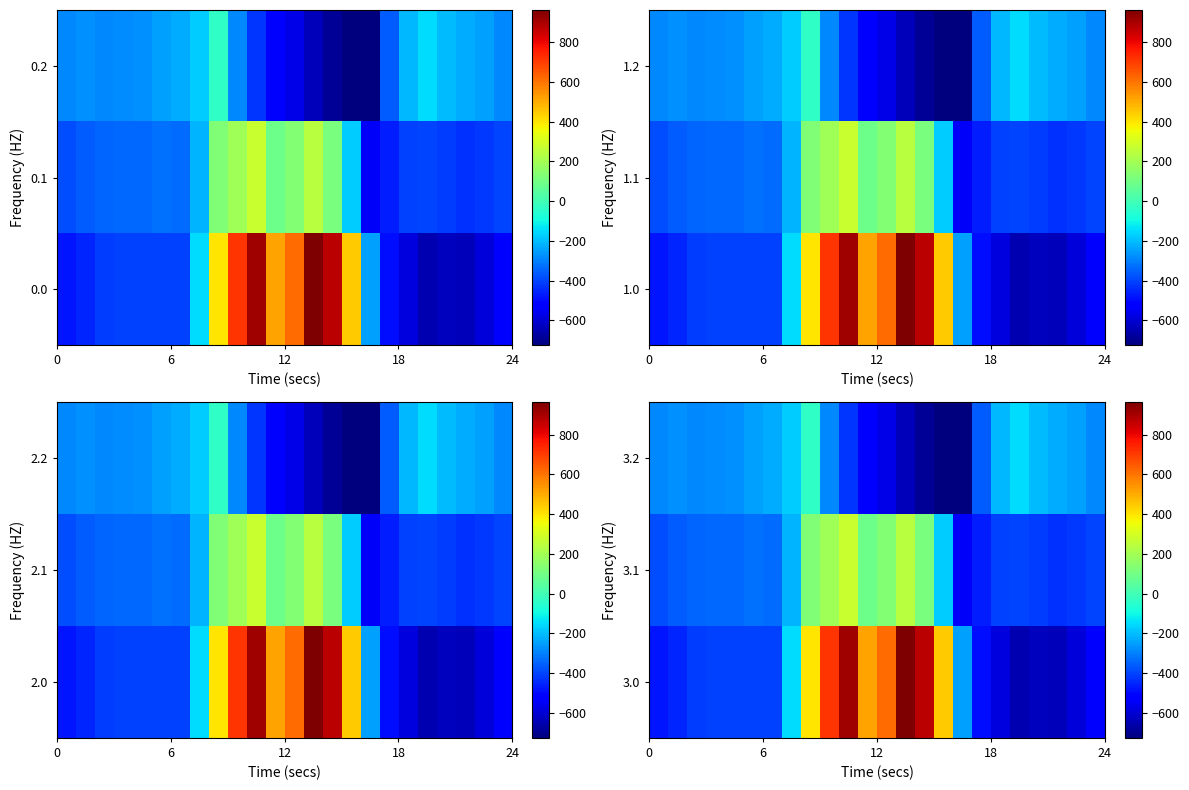

Count the number of data series in this chart.

3